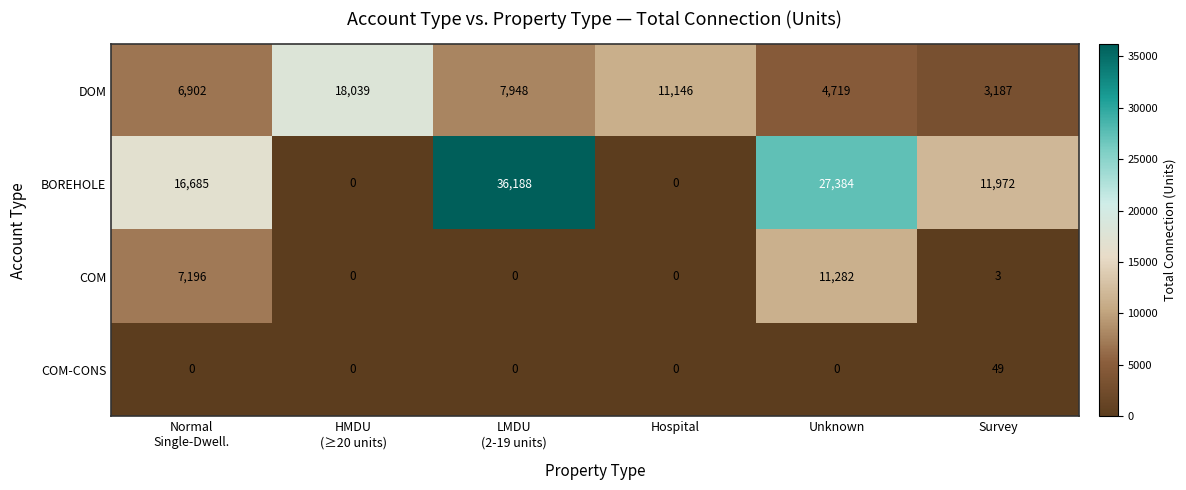

Reading right to left, transcribe all the data shown in this chart.

DOM: 3187	4719	11146	7948	18039	6902
BOREHOLE: 11972	27384	0	36188	0	16685
COM: 3	11282	0	0	0	7196
COM-CONS: 49	0	0	0	0	0